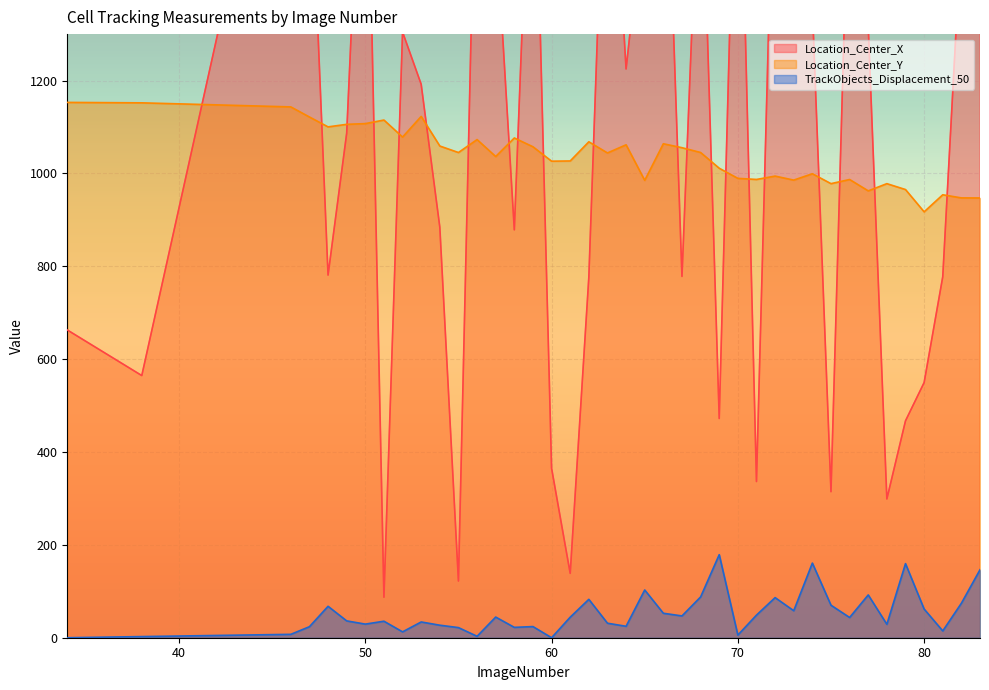

At which category does Location_Center_X reach its first local valley?

38